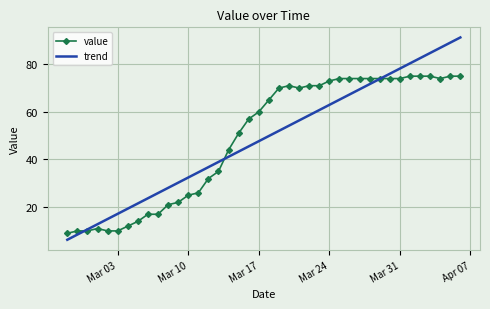

Which series has the widest spread of values?

trend